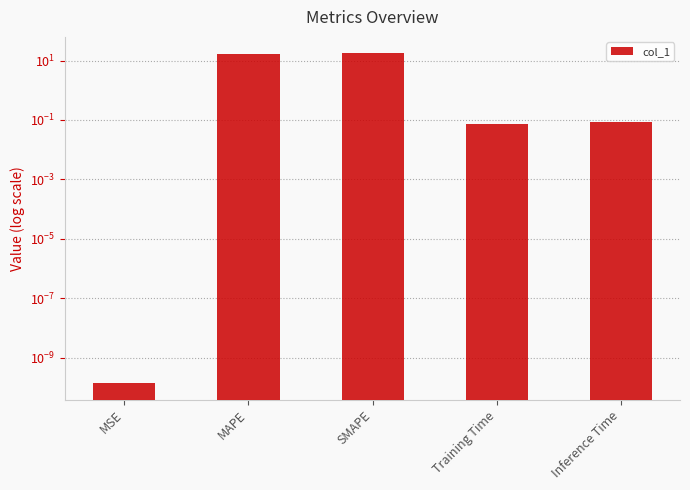

Which category has the highest value across all series?

SMAPE